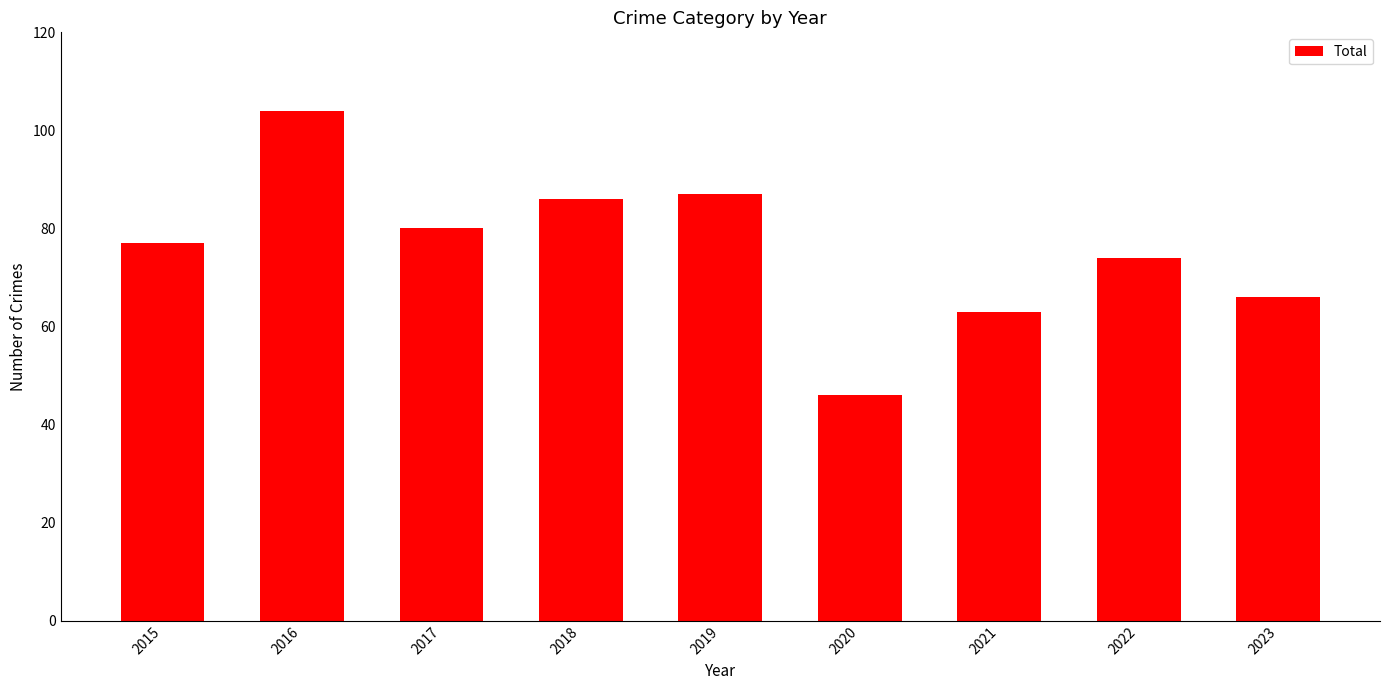

True or false: the data shows 108 at 2021.

False